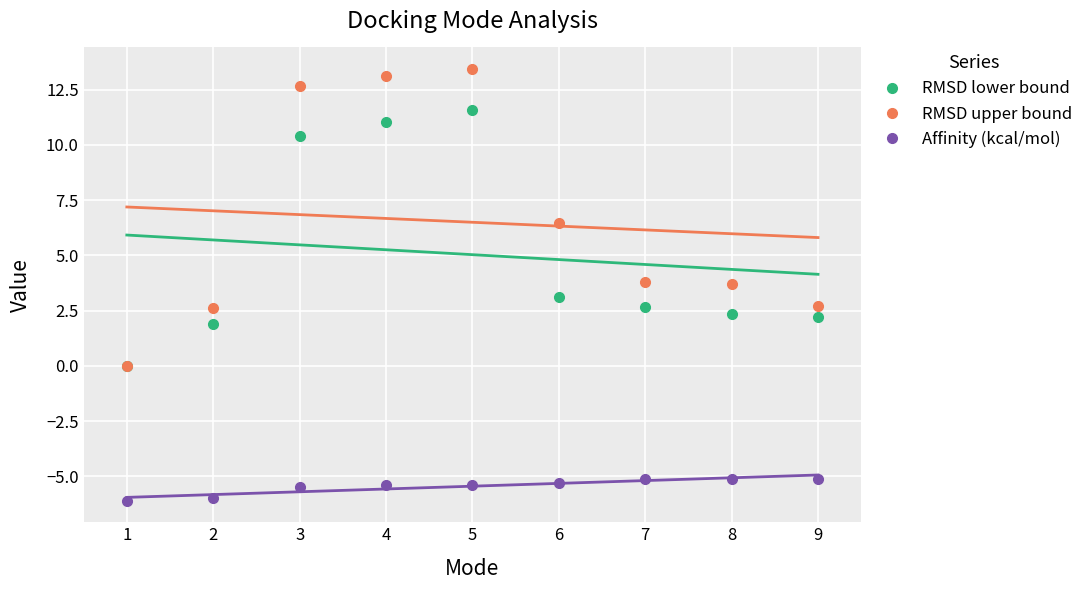

How many lines are shown in the chart?

3